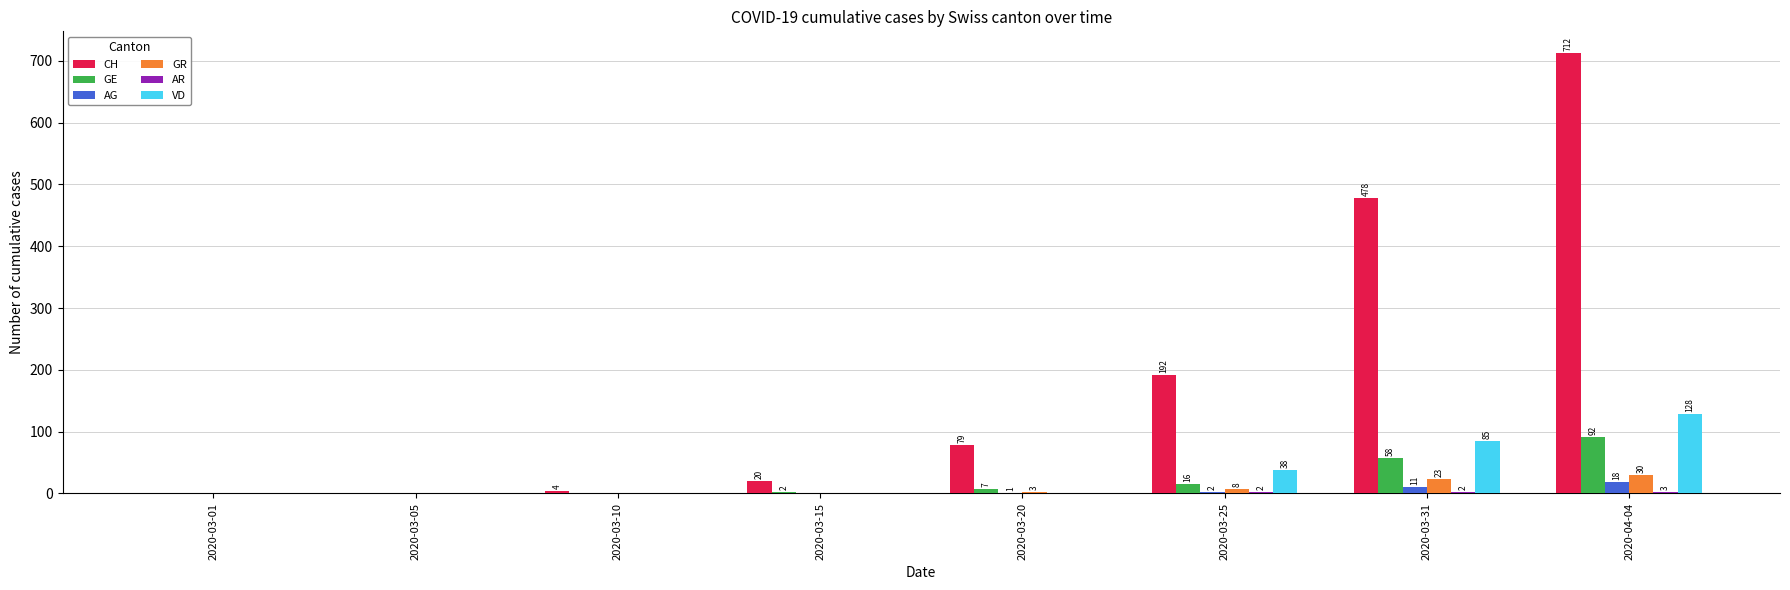

Is the value of VD at 2020-03-01 greater than the value of CH at 2020-03-20?

No